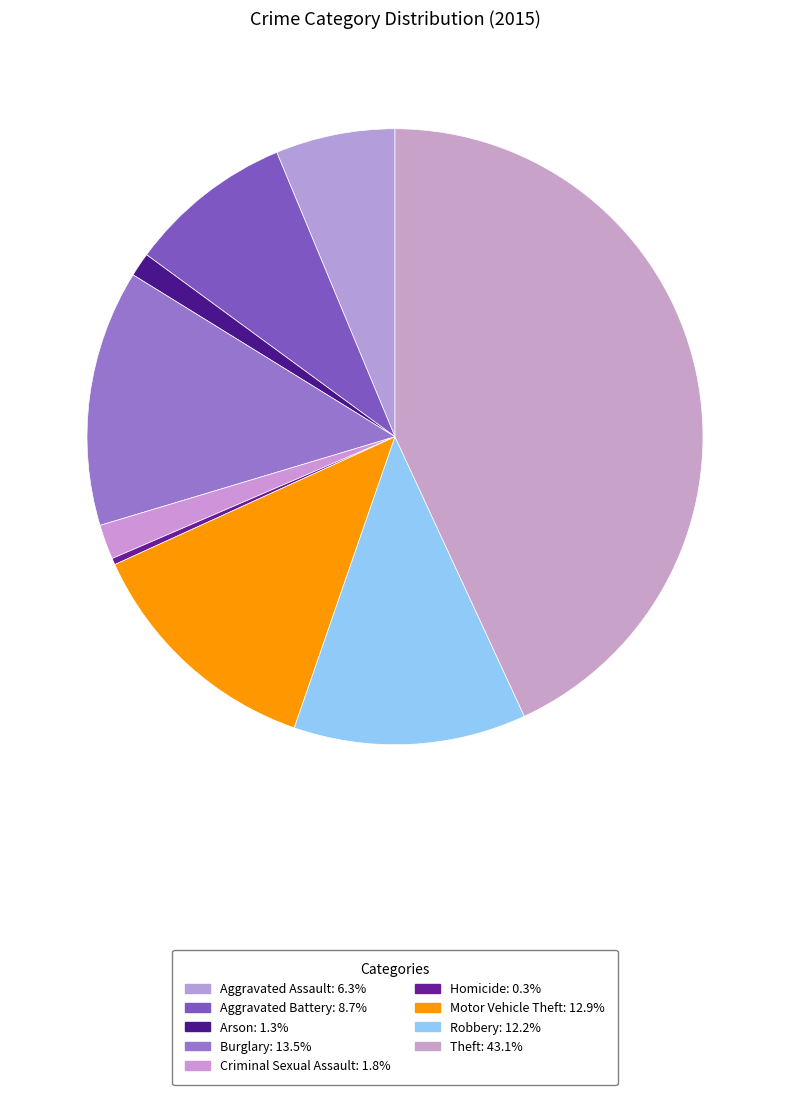

To the nearest percent, what portion does Theft represent?

43%